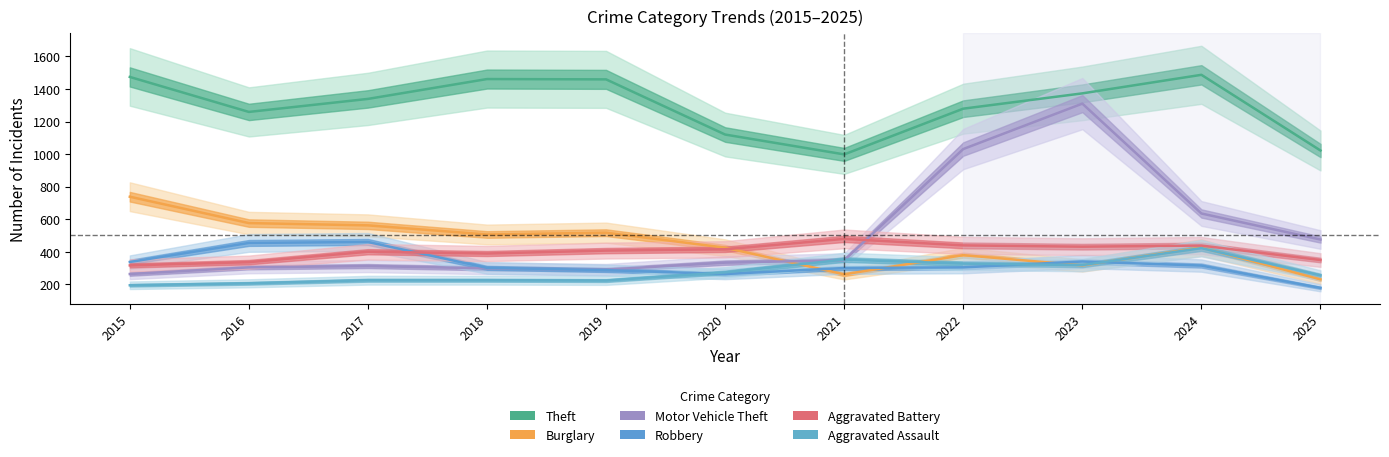

What are all the series names shown in the legend?

Theft, Burglary, Motor Vehicle Theft, Robbery, Aggravated Battery, Aggravated Assault